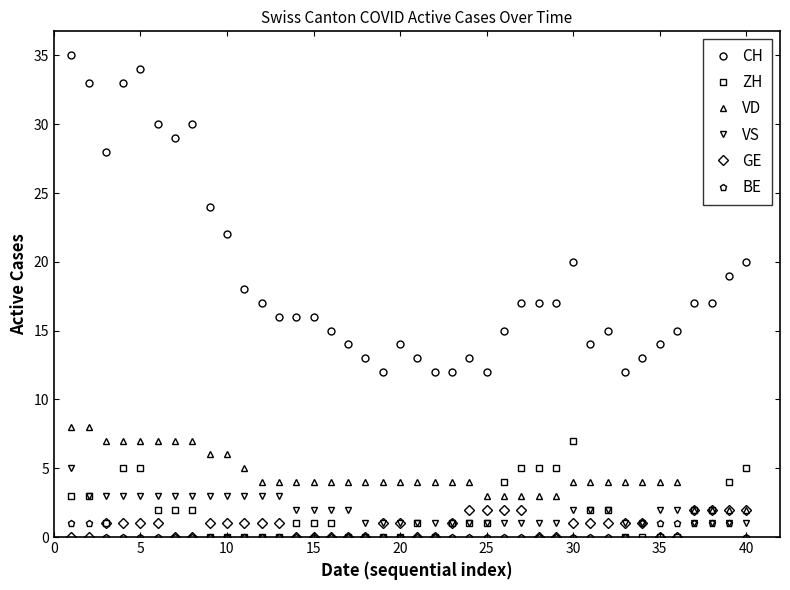

Which series has the widest spread of values?

CH